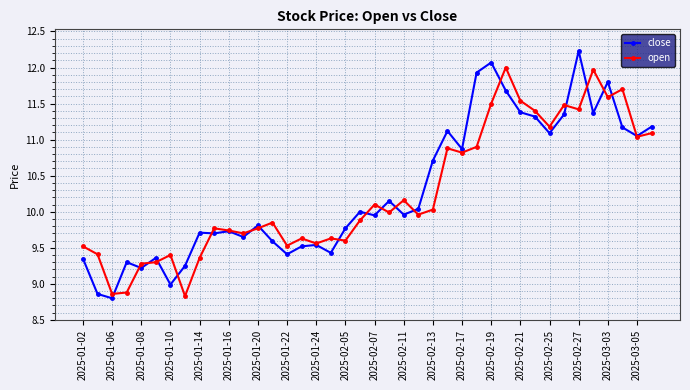

True or false: close has more than 2 points higher than both neighbors.

True